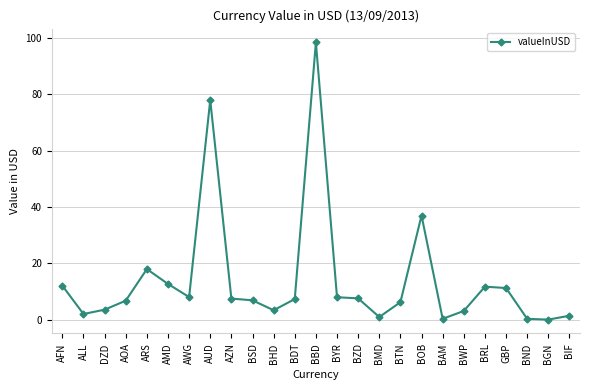

Which label corresponds to the largest value in the chart?

BBD